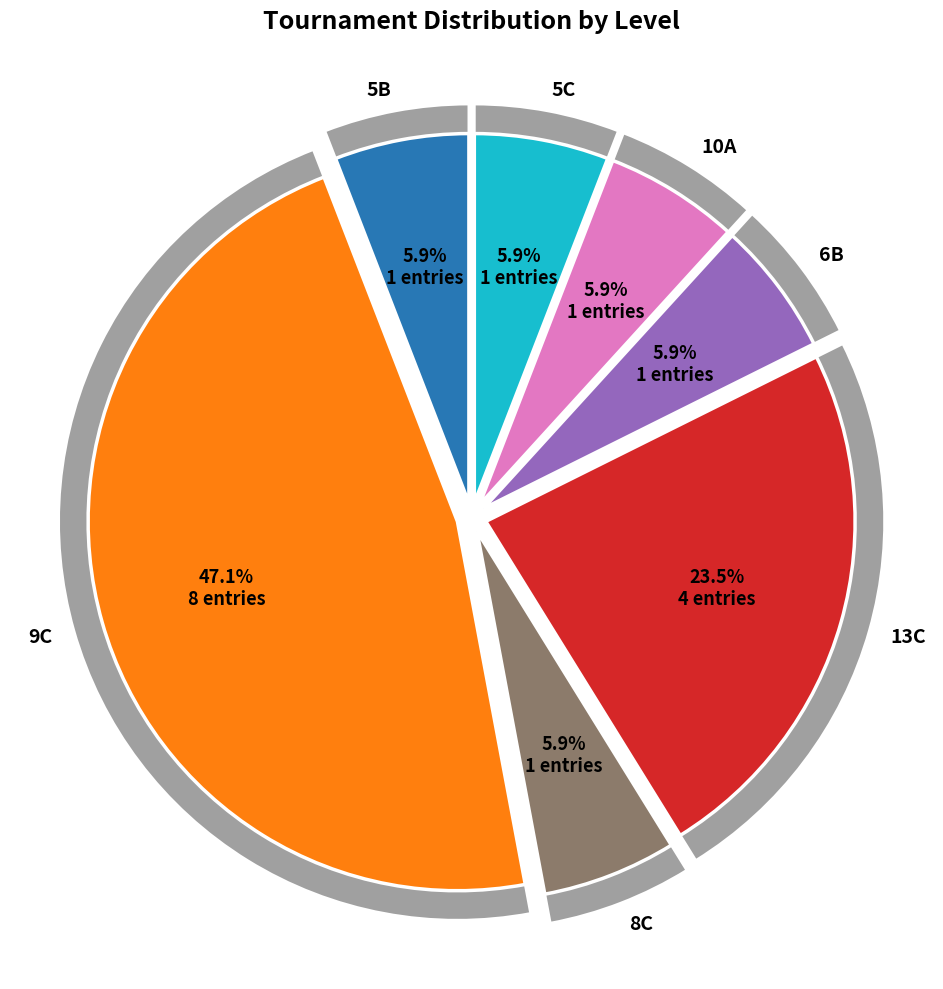

Does any single category account for the majority?

No